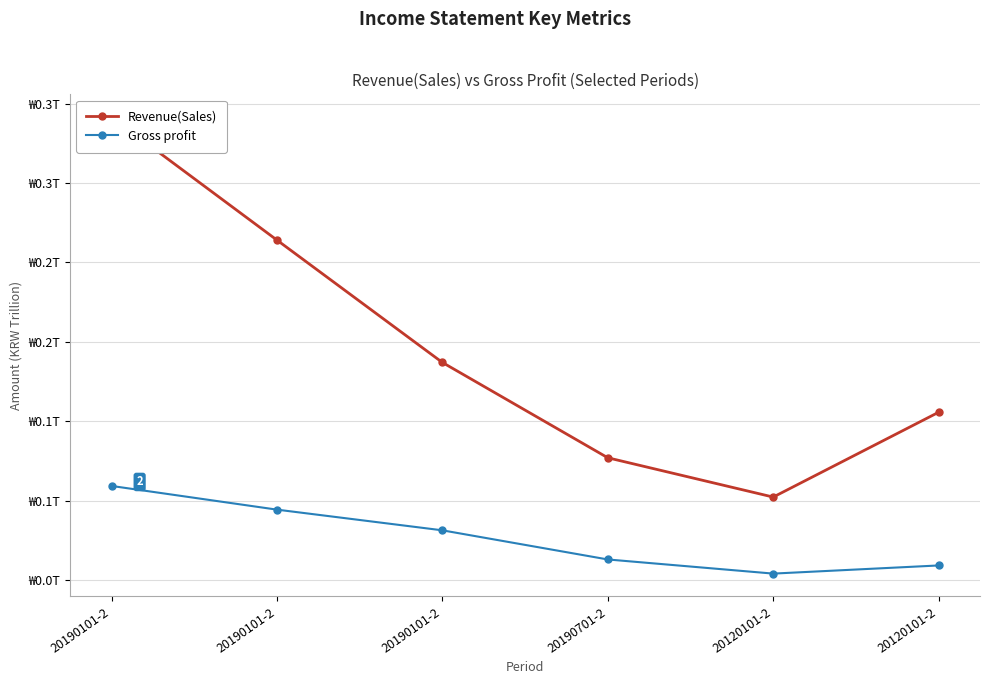

Read the Revenue(Sales) value at 20120101-2.

0.1